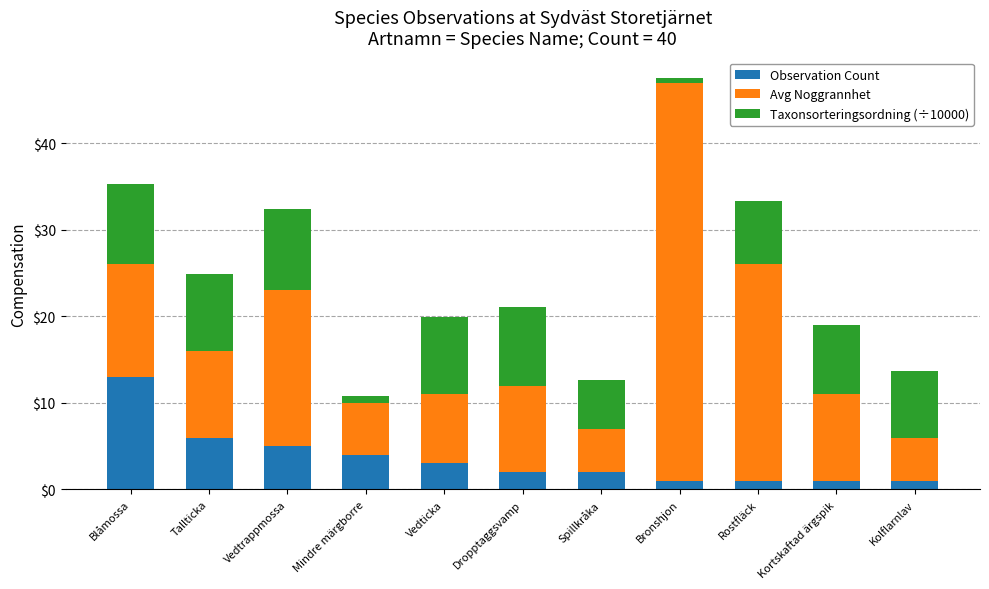

At which category is the sum across all series the highest?

Bronshjon